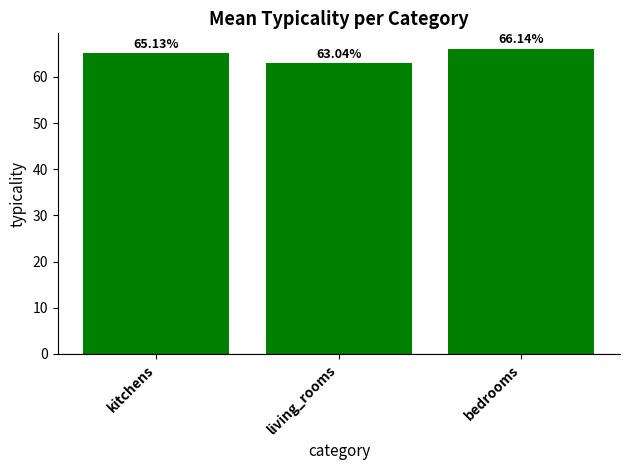

What is the change in value from living_rooms to bedrooms?

+3.1